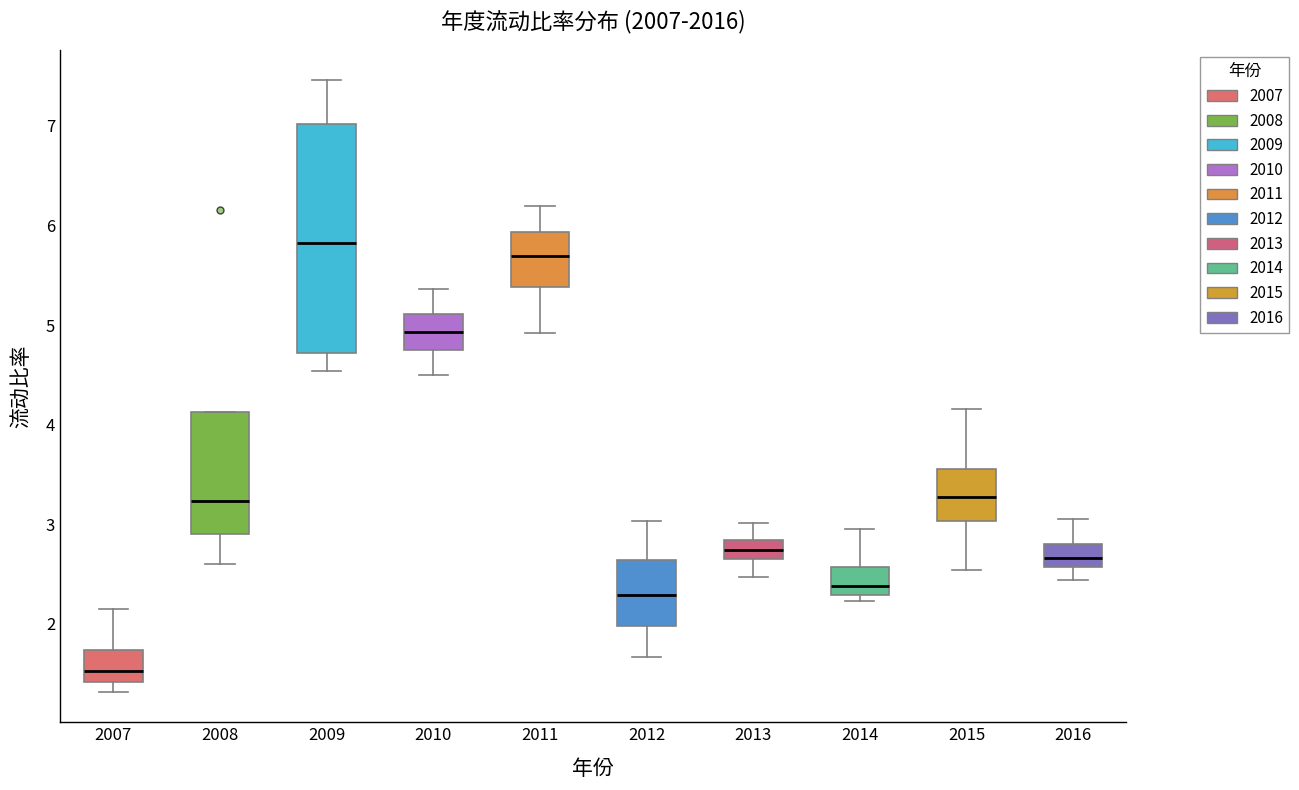

Reading left to right, read every box against the y-axis: the position of its median line, the range the box covers, and the ends of its whiskers. The values are not printed on the chart, so give them approximately, as read against the axis.

2007: median 1.5, box 1.4 to 1.7, whiskers 1.3 to 2.2
2008: median 3.2, box 2.9 to 4.1, whiskers 2.6 to 4.1
2009: median 5.8, box 4.7 to 7.0, whiskers 4.5 to 7.5
2010: median 4.9, box 4.8 to 5.1, whiskers 4.5 to 5.4
2011: median 5.7, box 5.4 to 5.9, whiskers 4.9 to 6.2
2012: median 2.3, box 2.0 to 2.6, whiskers 1.7 to 3.0
2013: median 2.7, box 2.6 to 2.8, whiskers 2.5 to 3.0
2014: median 2.4, box 2.3 to 2.6, whiskers 2.2 to 3.0
2015: median 3.3, box 3.0 to 3.6, whiskers 2.5 to 4.2
2016: median 2.7, box 2.6 to 2.8, whiskers 2.4 to 3.0